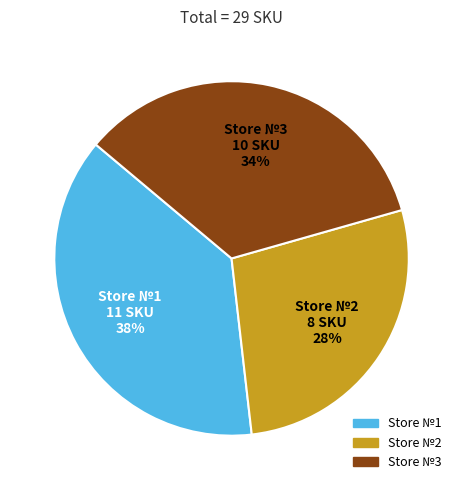

To the nearest percent, what is the average slice percentage?

33%